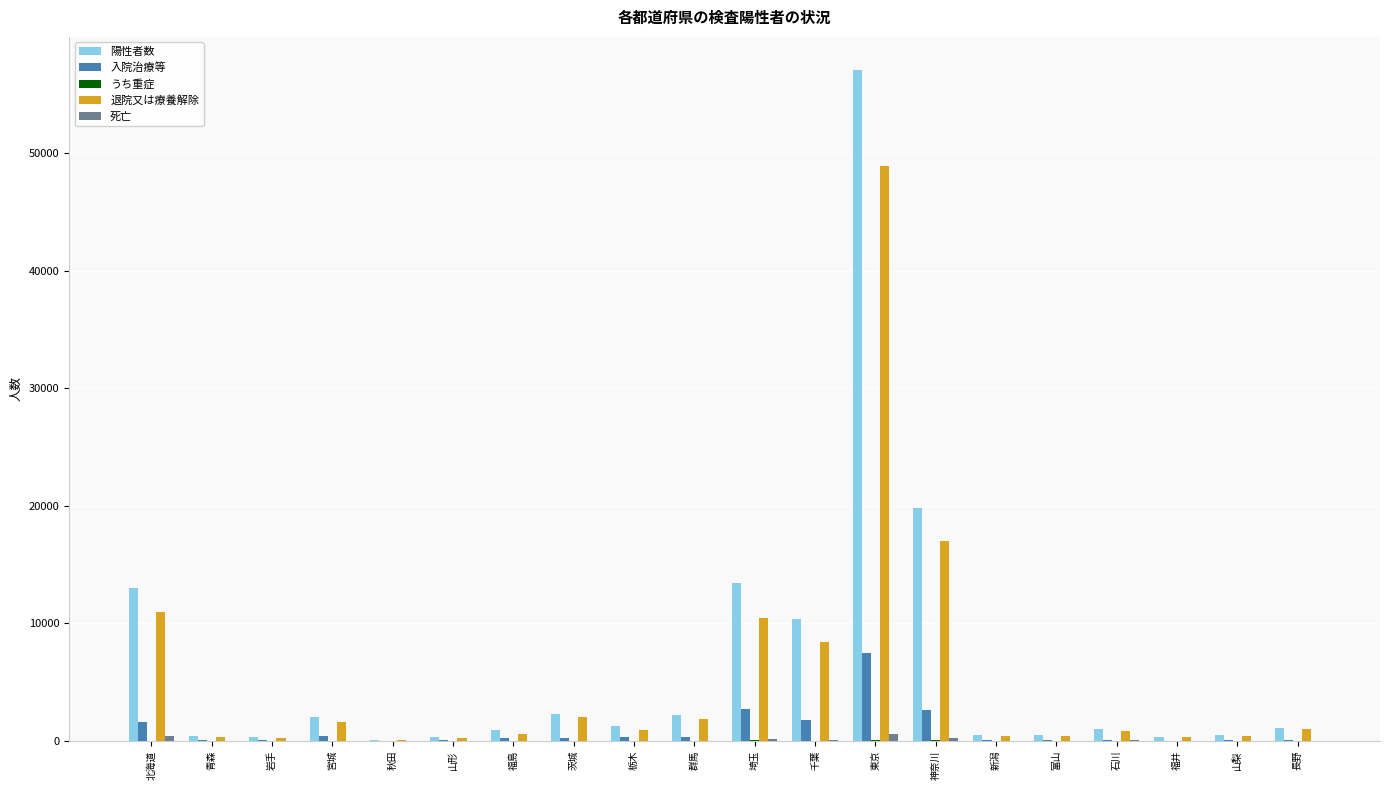

Which series changed the most between 群馬 and 埼玉?

陽性者数